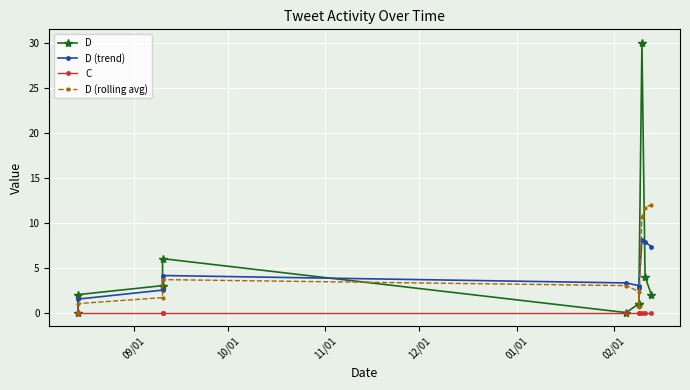

What is the value of the D (rolling avg) point at the 10th from the left?

12.0